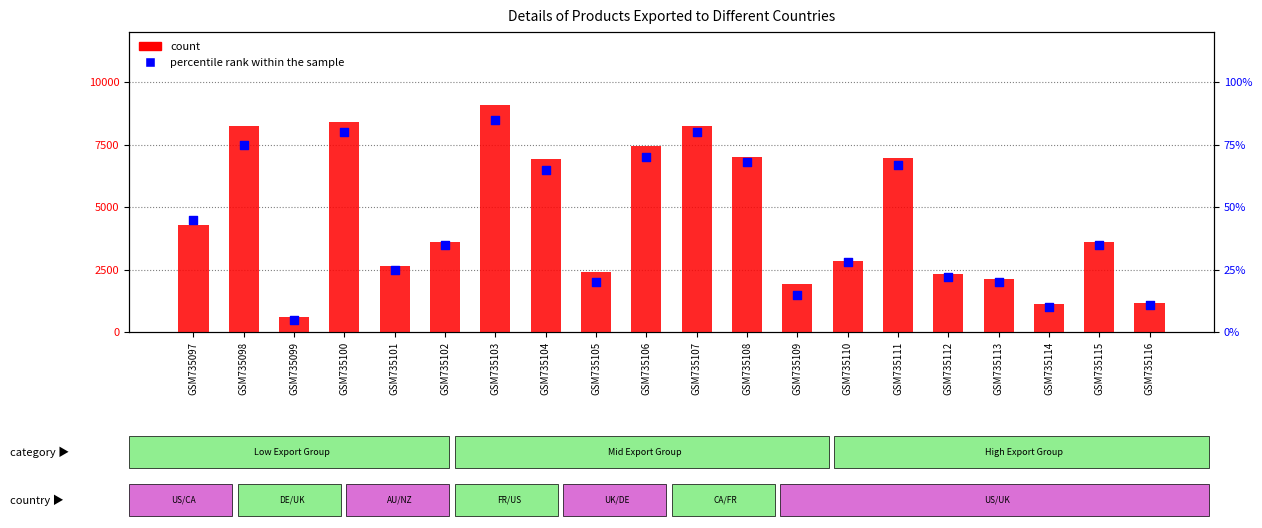

Which series reaches the minimum Y coordinate?

percentile rank within the sample